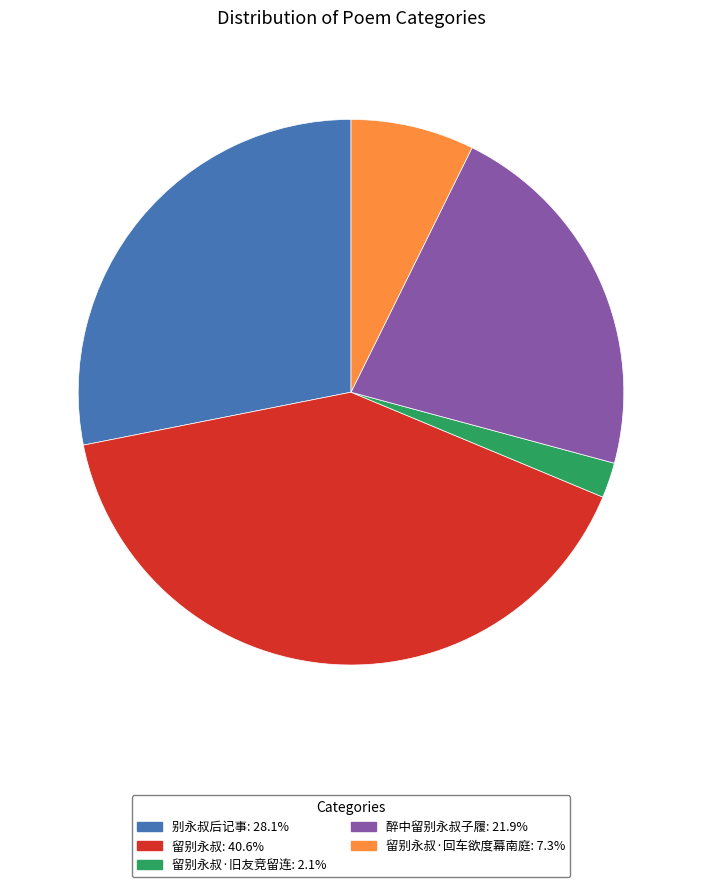

Is there a majority slice in this chart?

No